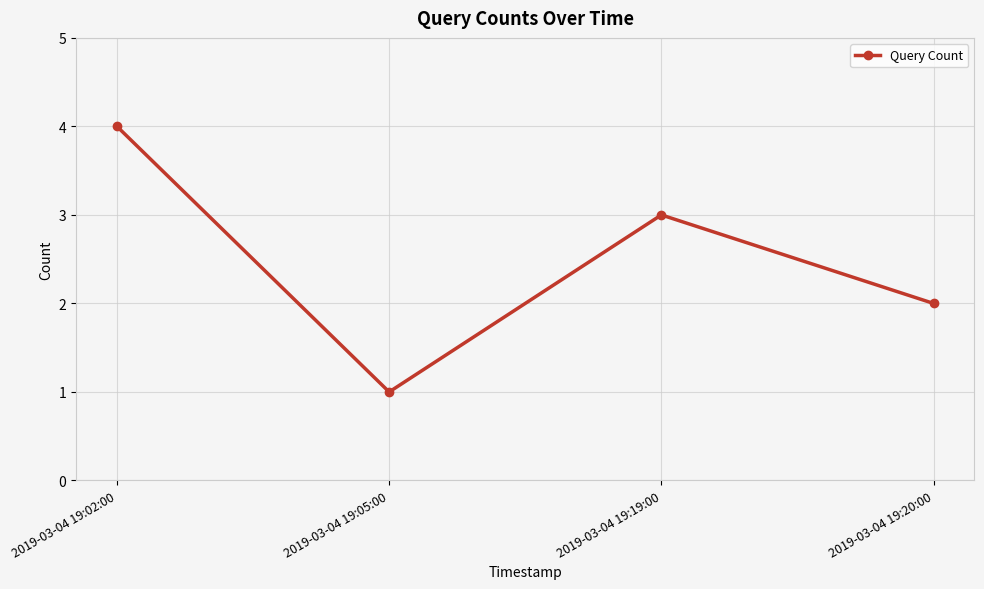

List the labels in order of value, largest first.

2019-03-04 19:02:00, 2019-03-04 19:19:00, 2019-03-04 19:20:00, 2019-03-04 19:05:00